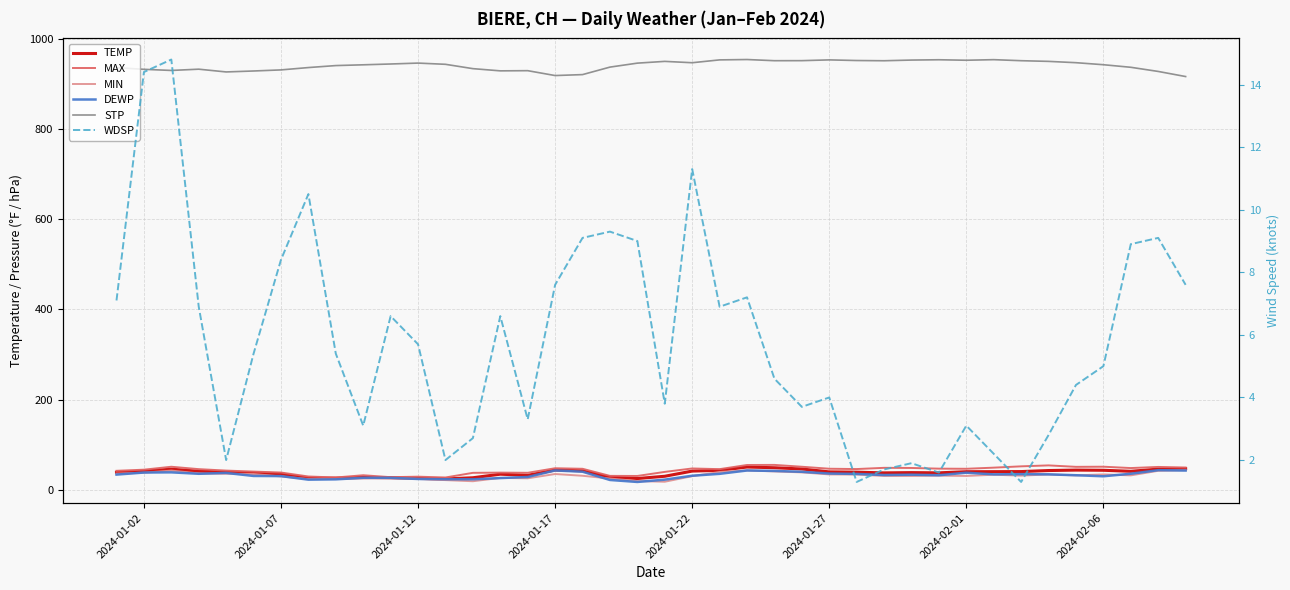

What is the value of the TEMP point at the 2nd from the left?

41.5